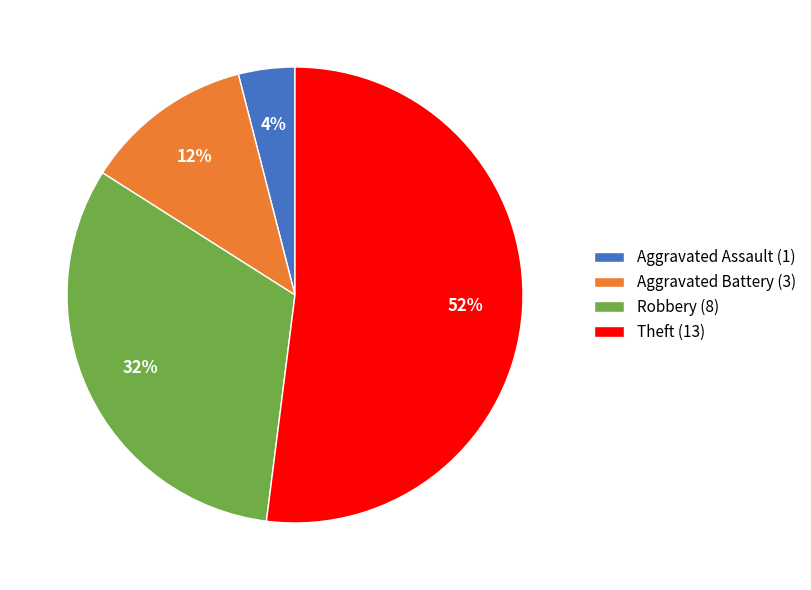

Rank the categories by value from lowest to highest.

Aggravated Assault, Aggravated Battery, Robbery, Theft